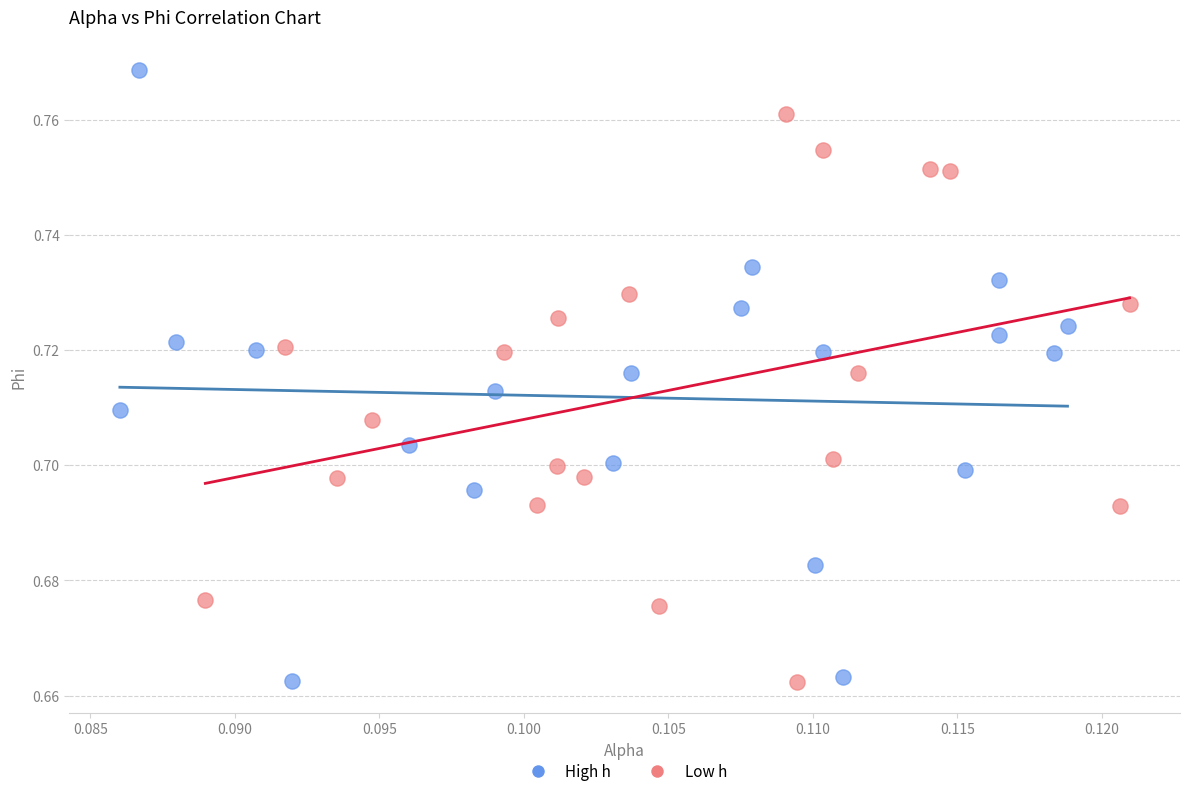

What are all the series names shown in the legend?

High h, Low h